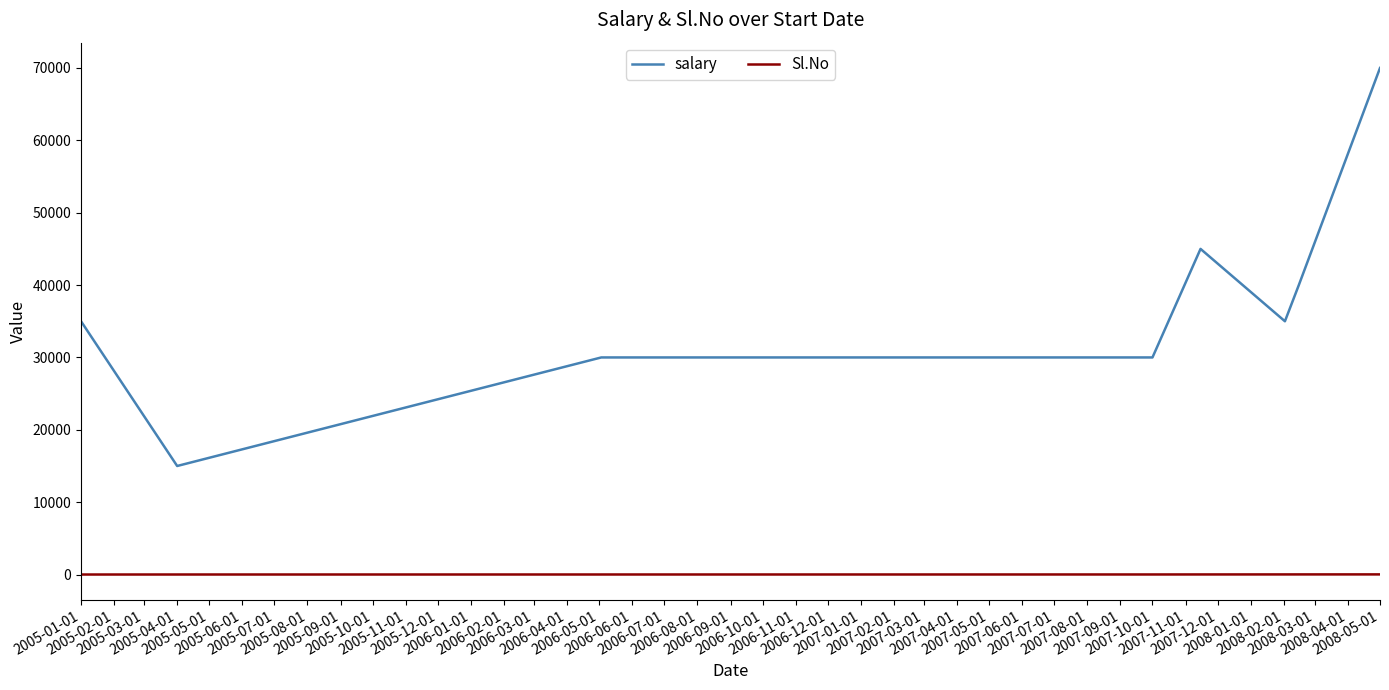

What is the minimum value for salary?

15000.0